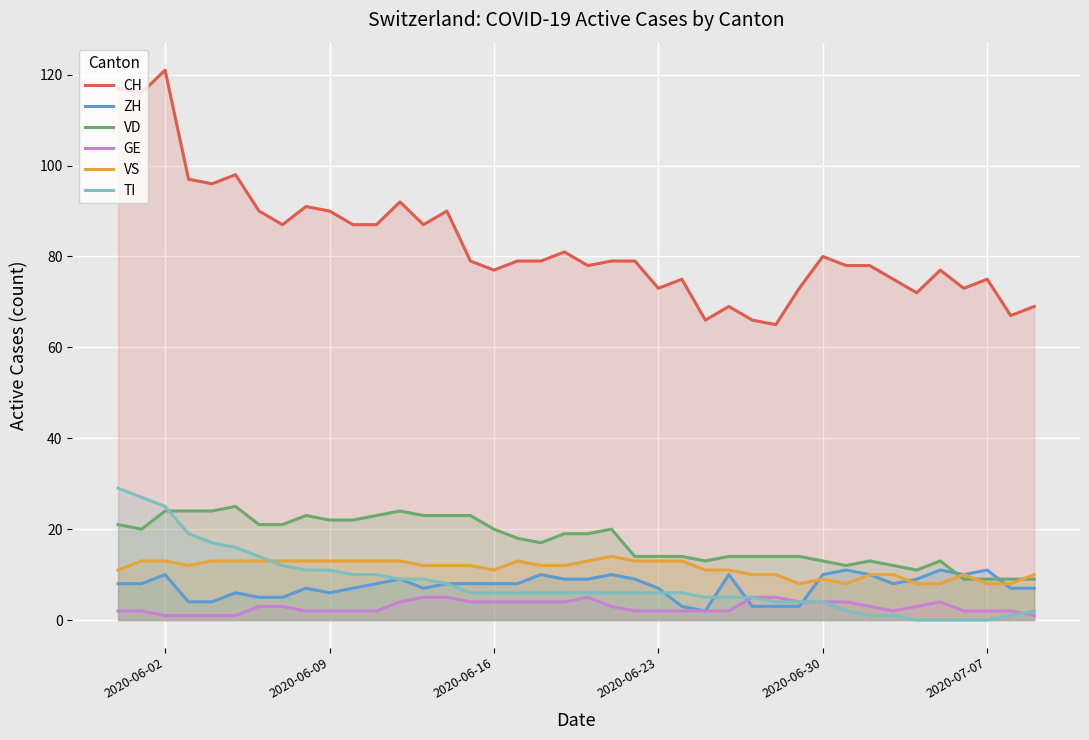

What is the value of the CH point at the 16th from the left?

79